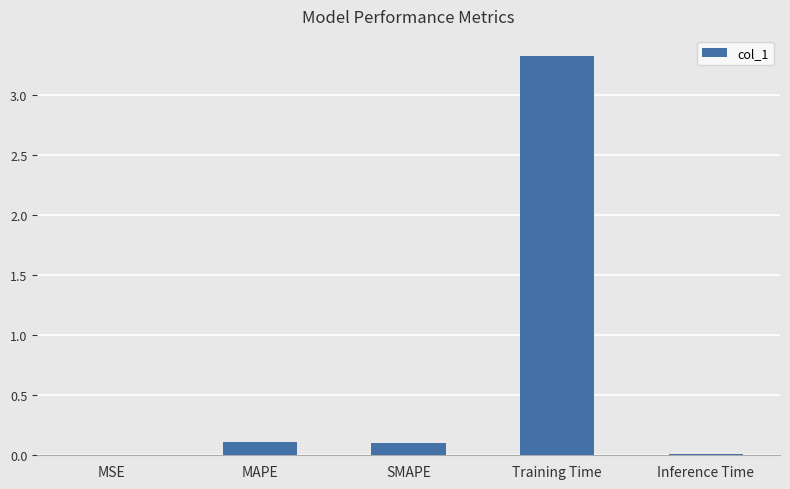

Which has a higher value, Inference Time or MAPE?

MAPE